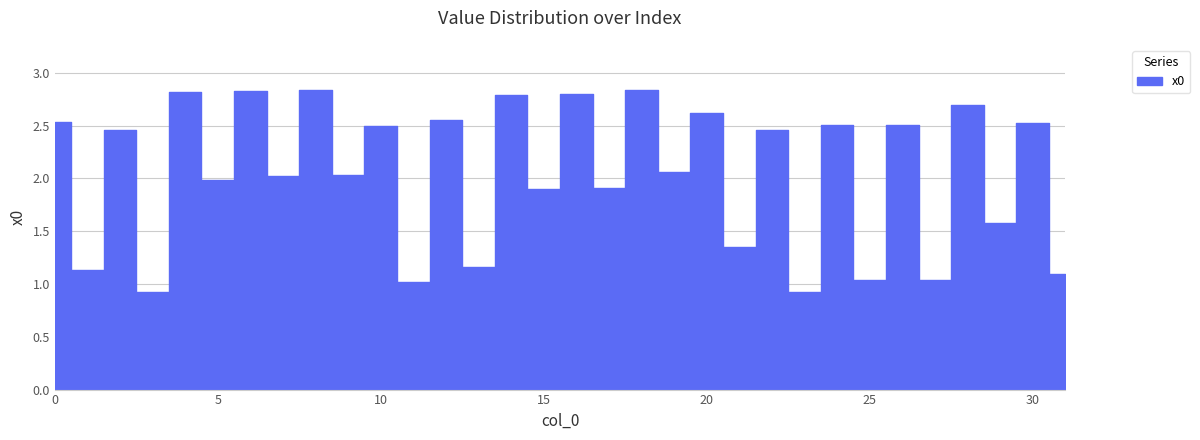

What is the ratio of the value at 11 to the value at 20?

0.4